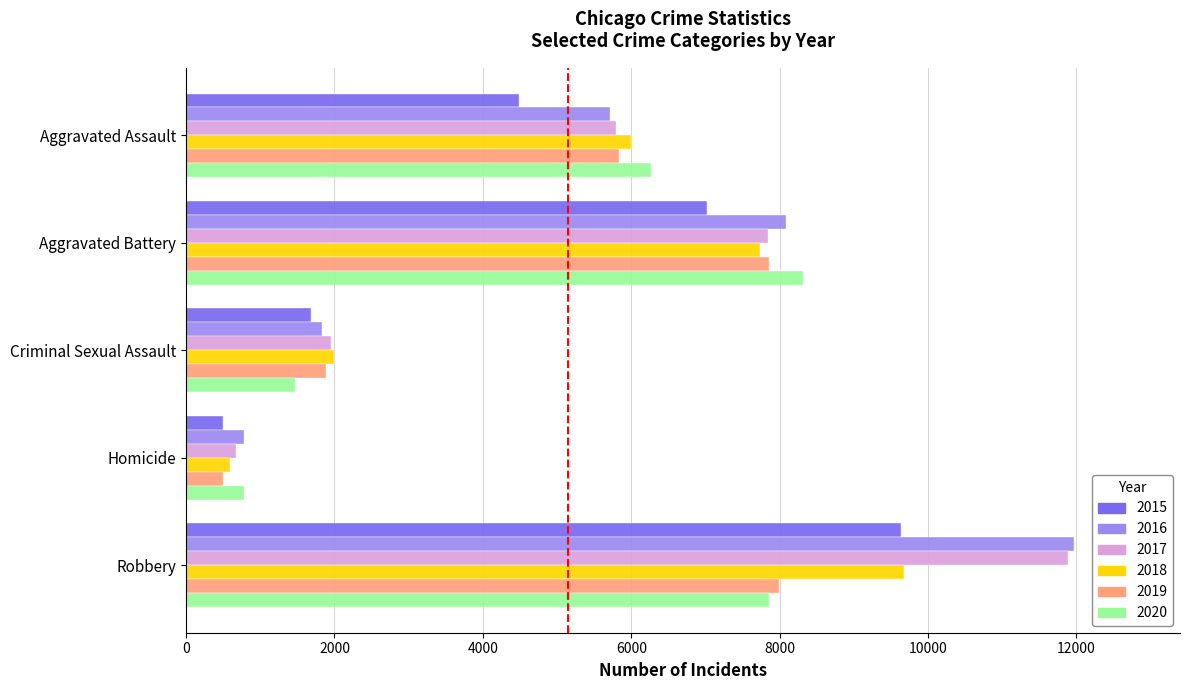

Is the value of 2017 at Homicide greater than the value of 2019 at Robbery?

No